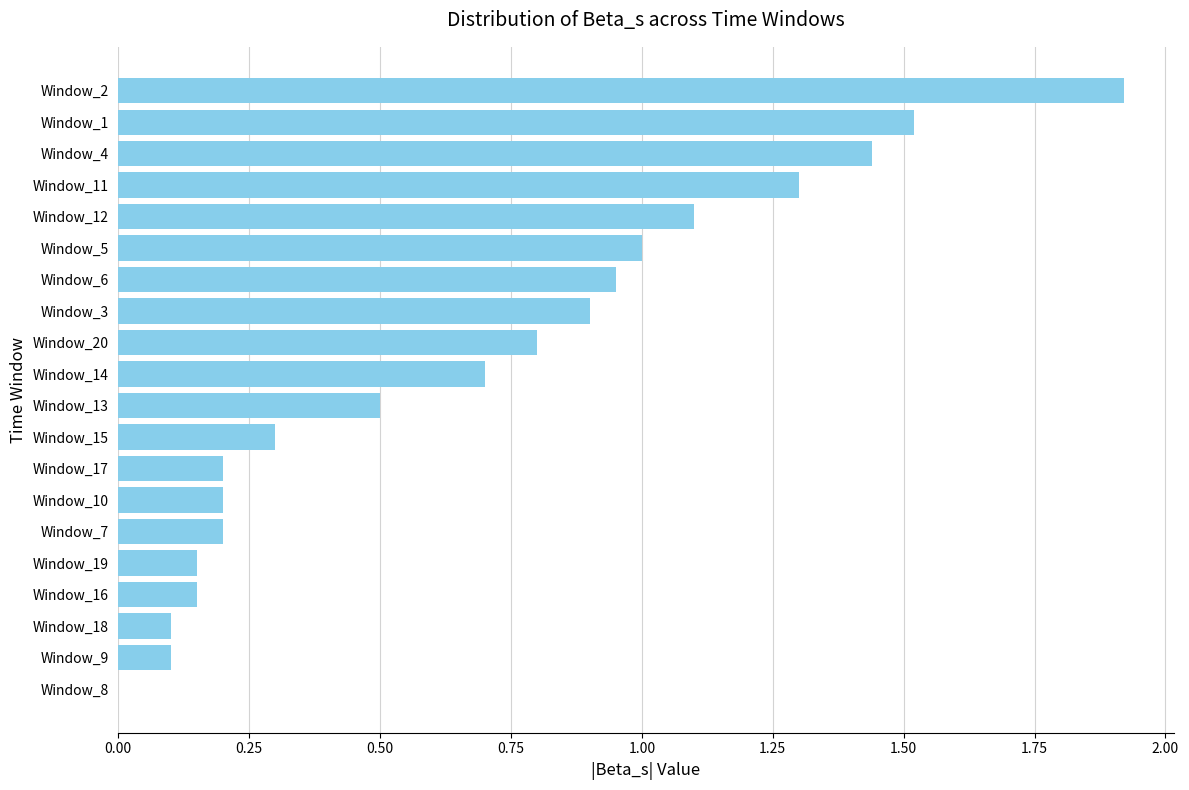

What is the sum of all values?

13.5